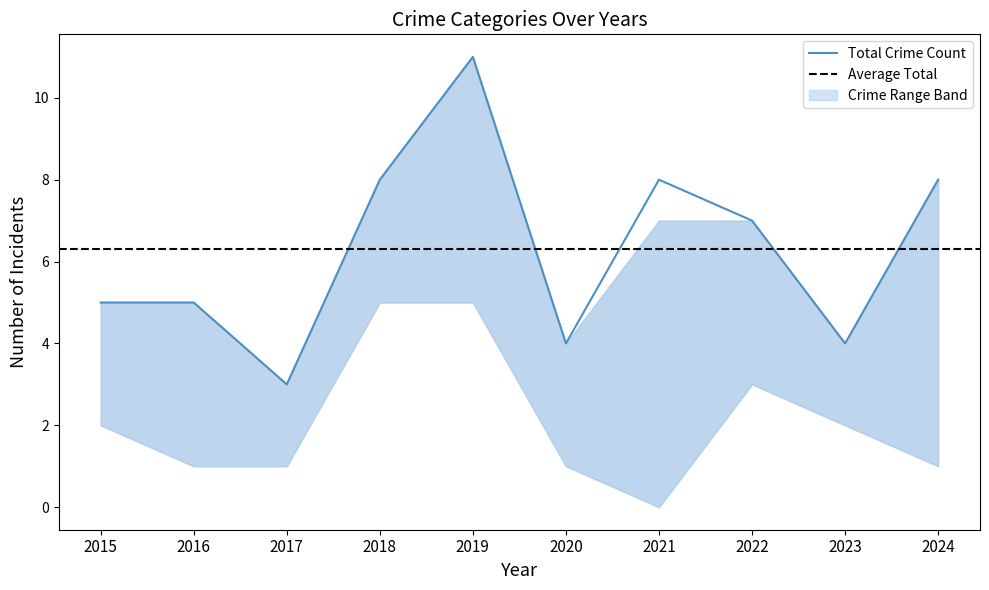

True or false: Total Crime Count has a value of 7 at 2023.

False